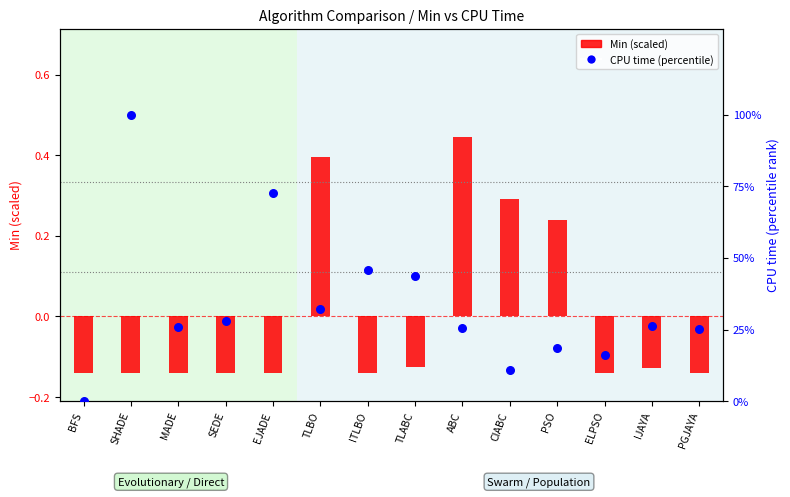

Which series contains the lowest Y value?

Min (scaled)